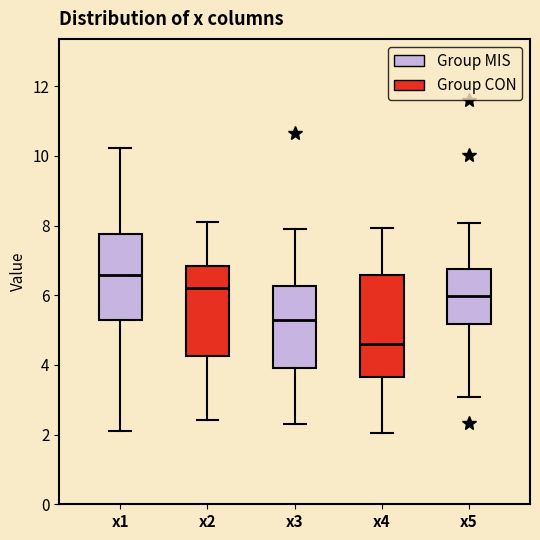

Reading left to right, transcribe this box plot: for each box, give where its median line is, the range the box spans, and where its two whiskers end, as read against the y-axis. The values are not printed on the chart, so give them approximately, as read against the axis.

x1: median 6.6, box 5.2 to 7.8, whiskers 2.2 to 10.2
x2: median 6.2, box 4.2 to 6.8, whiskers 2.4 to 8.2
x3: median 5.4, box 4.0 to 6.2, whiskers 2.4 to 8.0
x4: median 4.6, box 3.6 to 6.6, whiskers 2.0 to 8.0
x5: median 6.0, box 5.2 to 6.8, whiskers 3.0 to 8.0